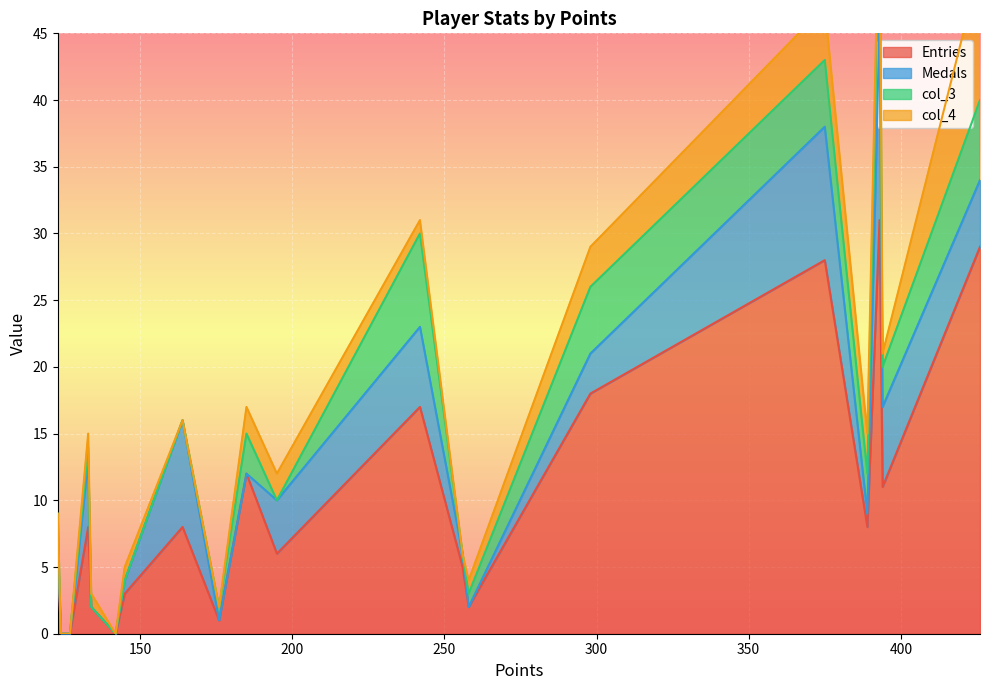

The col_4 series shows 5 at 298. True or false?

False